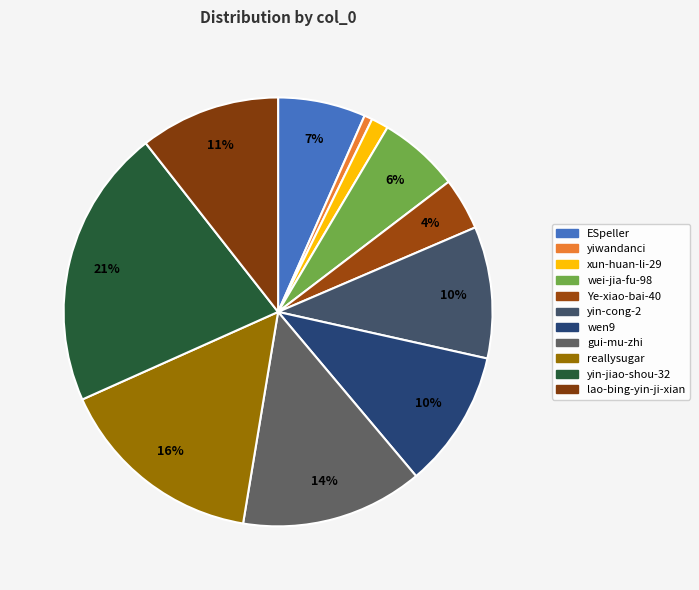

The ESpeller slice represents 7% of the pie. True or false?

True